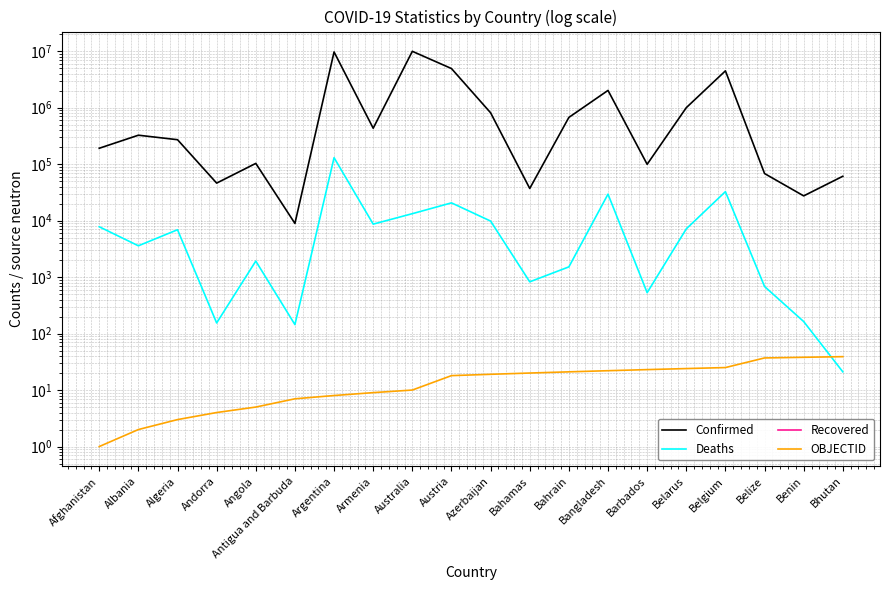

What is the average value of the OBJECTID series?

16.8